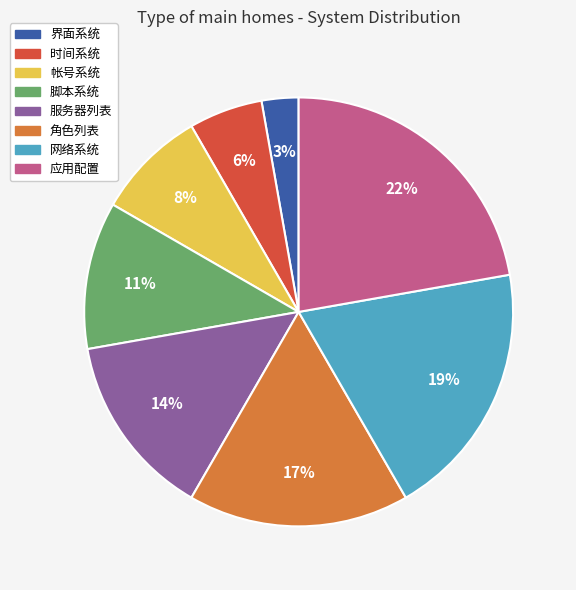

Count the number of slices in the pie.

8